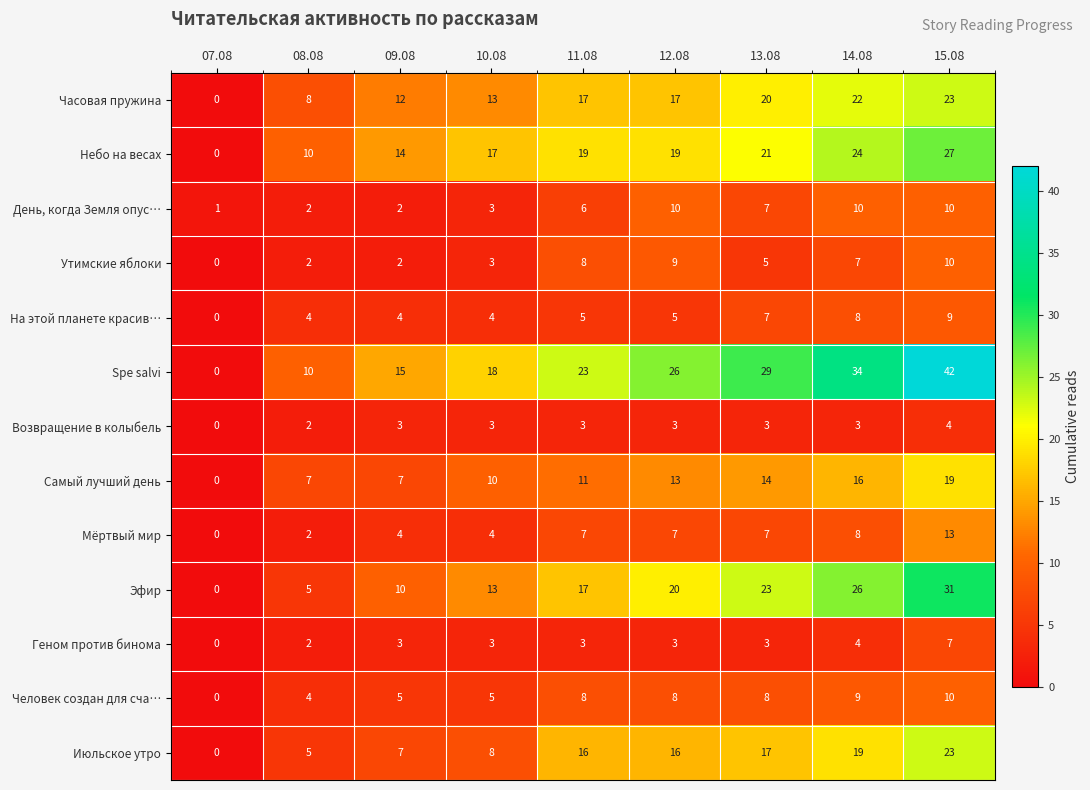

What is the approximate value of Июльское утро at 10.08, to the nearest 5?

10